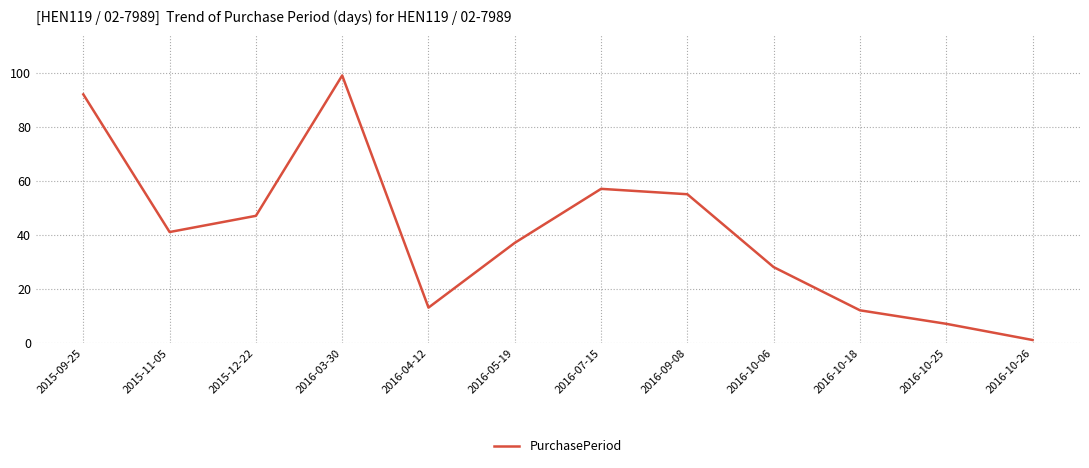

The value at 2016-10-06 is 28. True or false?

True